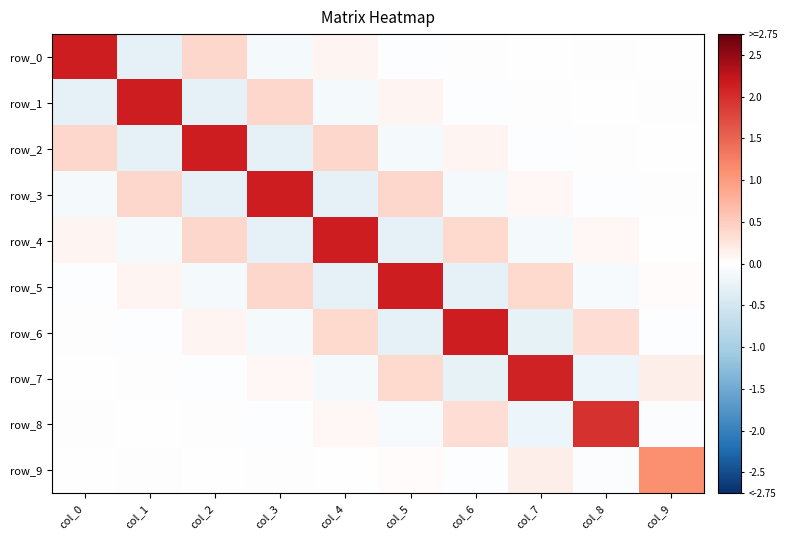

List the series in order of their peak value, lowest first.

row_9, row_8, row_7, row_6, row_5, row_4, row_3, row_2, row_1, row_0